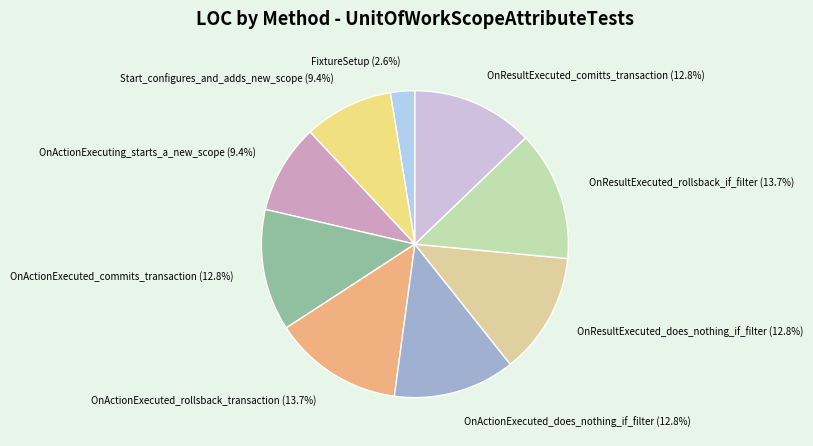

How many slices are in this pie chart?

9